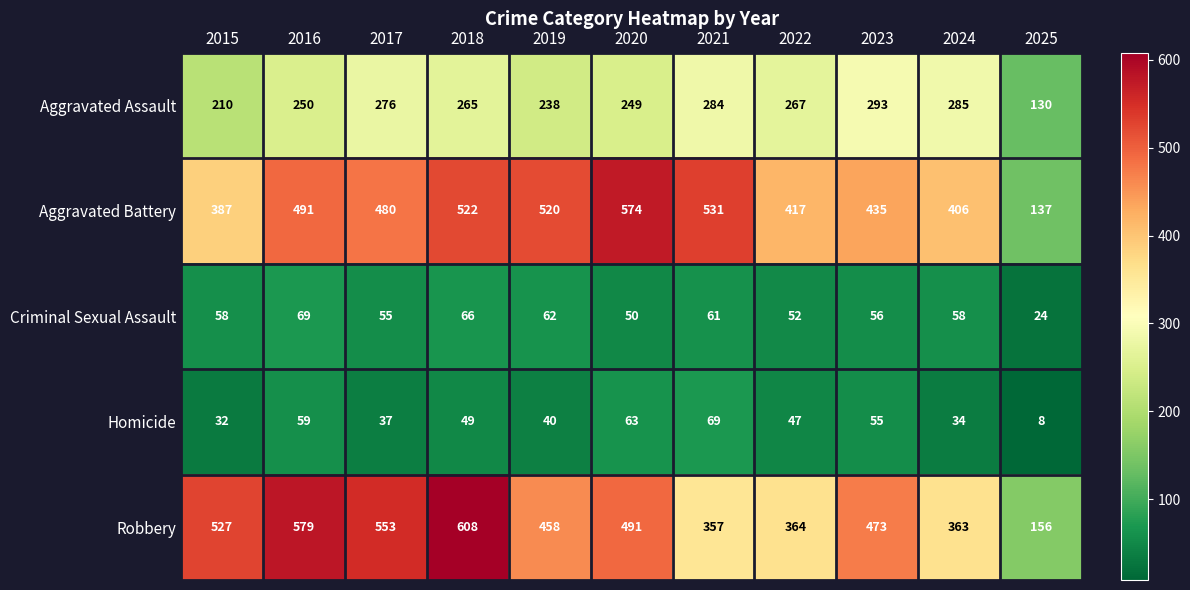

Which series has the largest total across all categories?

Robbery